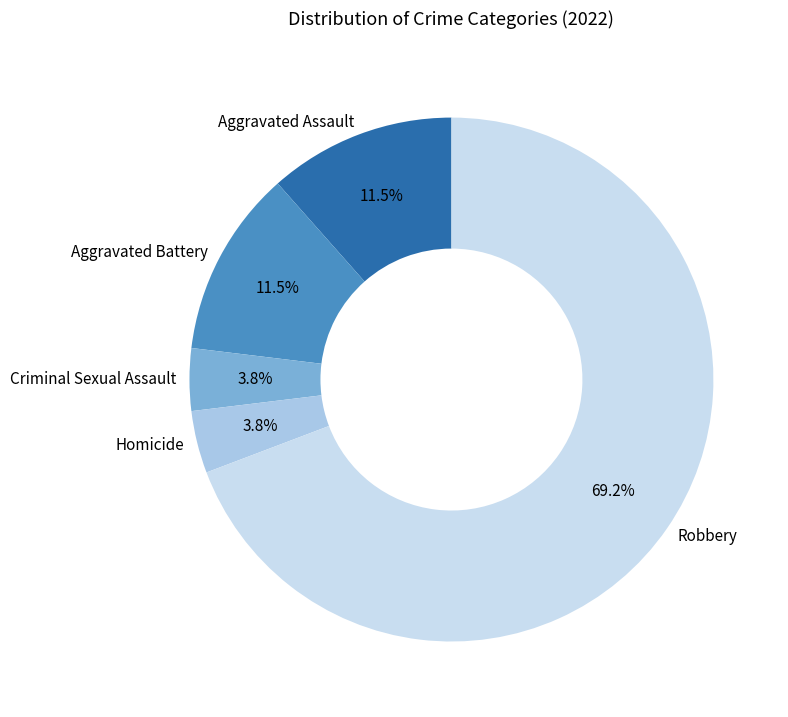

Is there any slice that represents more than half of the pie?

Yes